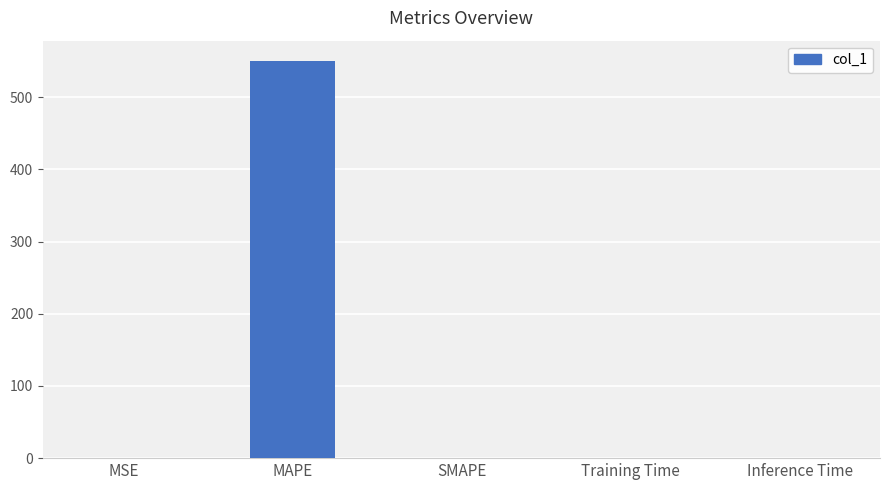

What is the sum of all values?

550.8